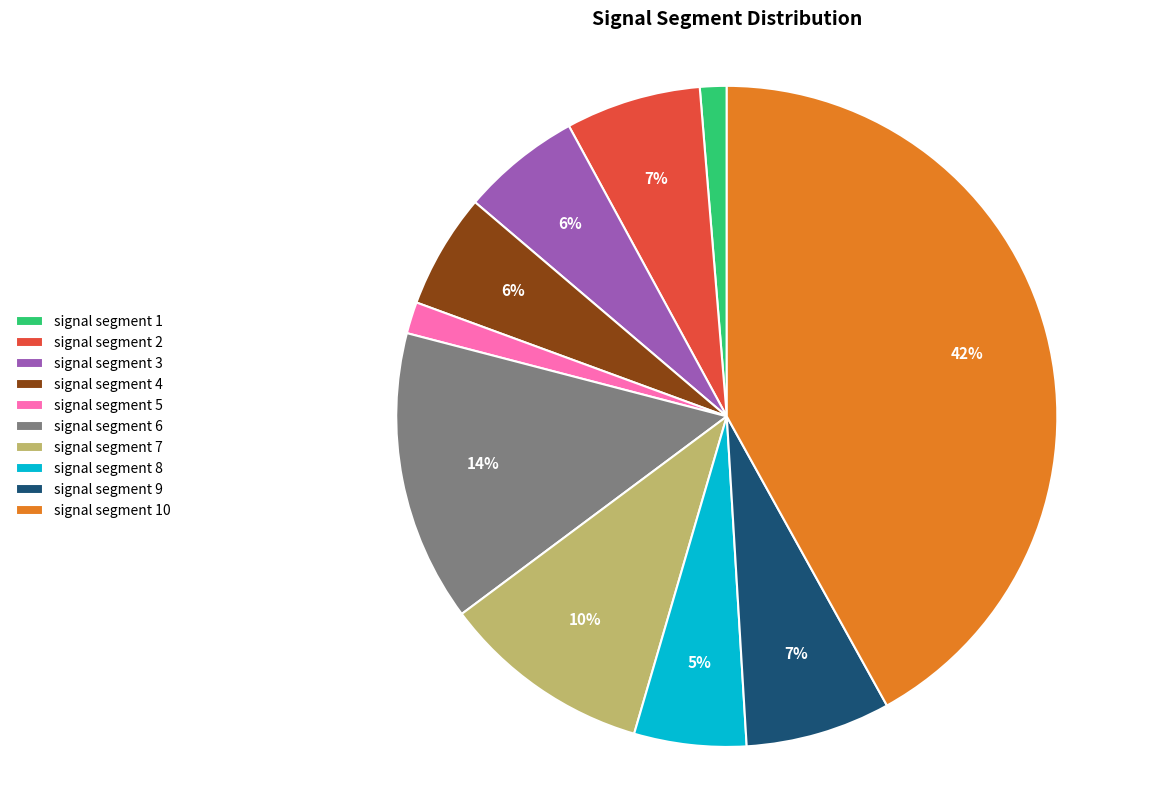

How many segments does this pie chart have?

10